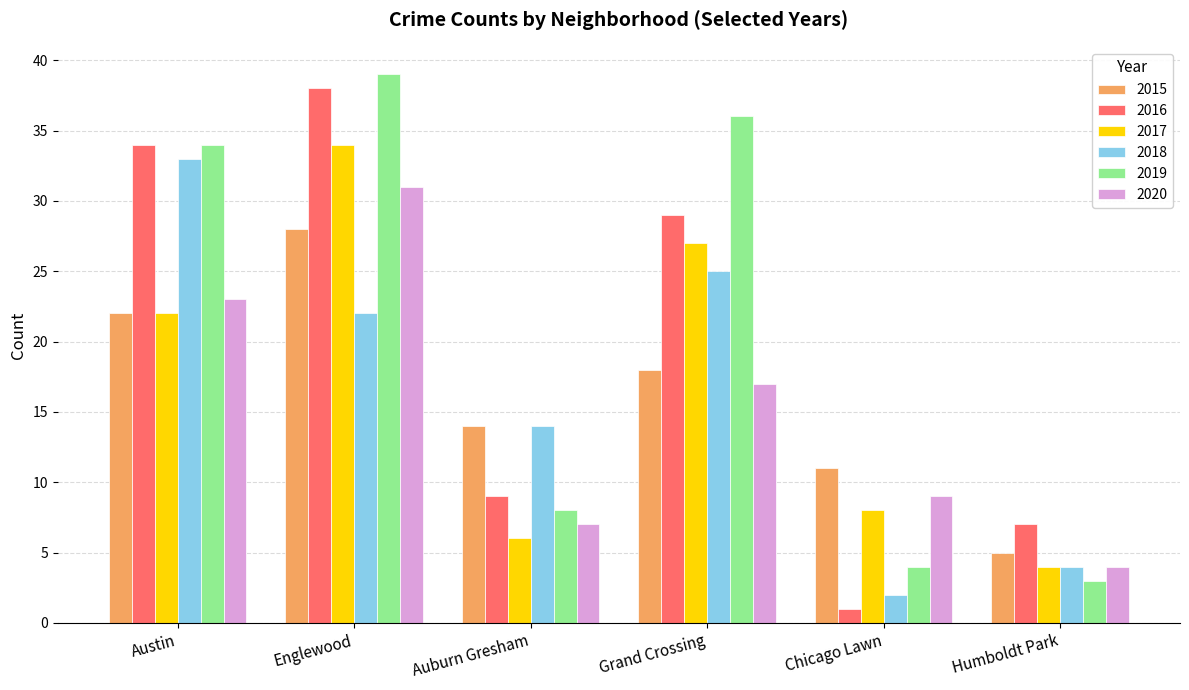

Rank the series by their maximum value, from lowest to highest.

2015, 2020, 2018, 2017, 2016, 2019